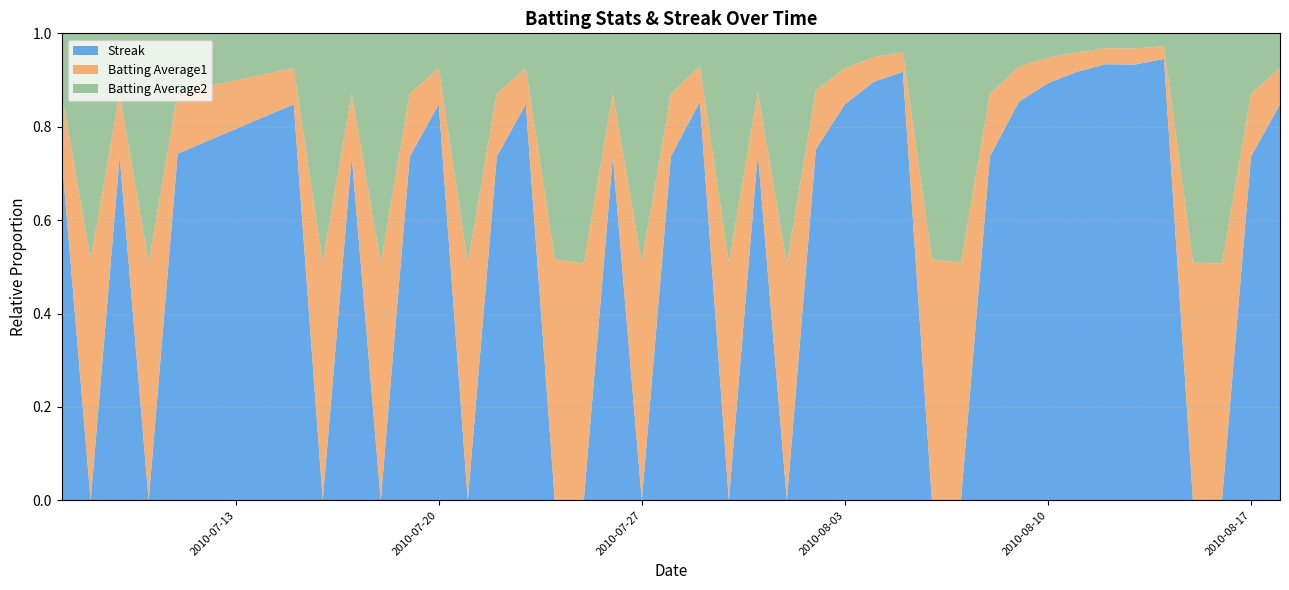

Reading left to right, extract all data points from this chart.

Streak: 2010-07-07=2.0	2010-07-08=0.0	2010-07-09=2.0	2010-07-10=0.0	2010-07-11=2.0	2010-07-15=4.0	2010-07-16=0.0	2010-07-17=2.0	2010-07-18=0.0	2010-07-19=2.0	2010-07-20=4.0	2010-07-21=0.0	2010-07-22=2.0	2010-07-23=4.0	2010-07-24=0.0	2010-07-25=0.0	2010-07-26=2.0	2010-07-27=0.0	2010-07-28=2.0	2010-07-29=4.0	2010-07-30=0.0	2010-07-31=2.0	2010-08-01=0.0	2010-08-02=2.0	2010-08-03=4.0	2010-08-04=6.0	2010-08-05=8.0	2010-08-06=0.0	2010-08-07=0.0	2010-08-08=2.0	2010-08-09=4.0	2010-08-10=6.0	2010-08-11=8.0	2010-08-12=10.0	2010-08-13=10.0	2010-08-14=12.0	2010-08-15=0.0	2010-08-16=0.0	2010-08-17=2.0	2010-08-18=4.0
Batting Average1: 2010-07-07=0.4	2010-07-08=0.4	2010-07-09=0.4	2010-07-10=0.4	2010-07-11=0.4	2010-07-15=0.4	2010-07-16=0.4	2010-07-17=0.4	2010-07-18=0.4	2010-07-19=0.4	2010-07-20=0.4	2010-07-21=0.4	2010-07-22=0.4	2010-07-23=0.4	2010-07-24=0.4	2010-07-25=0.4	2010-07-26=0.4	2010-07-27=0.4	2010-07-28=0.4	2010-07-29=0.4	2010-07-30=0.4	2010-07-31=0.4	2010-08-01=0.4	2010-08-02=0.3	2010-08-03=0.4	2010-08-04=0.4	2010-08-05=0.4	2010-08-06=0.4	2010-08-07=0.4	2010-08-08=0.4	2010-08-09=0.4	2010-08-10=0.4	2010-08-11=0.4	2010-08-12=0.4	2010-08-13=0.4	2010-08-14=0.4	2010-08-15=0.4	2010-08-16=0.4	2010-08-17=0.4	2010-08-18=0.4
Batting Average2: 2010-07-07=0.4	2010-07-08=0.3	2010-07-09=0.4	2010-07-10=0.4	2010-07-11=0.3	2010-07-15=0.4	2010-07-16=0.4	2010-07-17=0.4	2010-07-18=0.4	2010-07-19=0.4	2010-07-20=0.4	2010-07-21=0.3	2010-07-22=0.4	2010-07-23=0.4	2010-07-24=0.3	2010-07-25=0.3	2010-07-26=0.4	2010-07-27=0.4	2010-07-28=0.4	2010-07-29=0.3	2010-07-30=0.4	2010-07-31=0.3	2010-08-01=0.3	2010-08-02=0.3	2010-08-03=0.4	2010-08-04=0.3	2010-08-05=0.4	2010-08-06=0.3	2010-08-07=0.4	2010-08-08=0.4	2010-08-09=0.3	2010-08-10=0.4	2010-08-11=0.4	2010-08-12=0.3	2010-08-13=0.4	2010-08-14=0.3	2010-08-15=0.4	2010-08-16=0.3	2010-08-17=0.4	2010-08-18=0.4